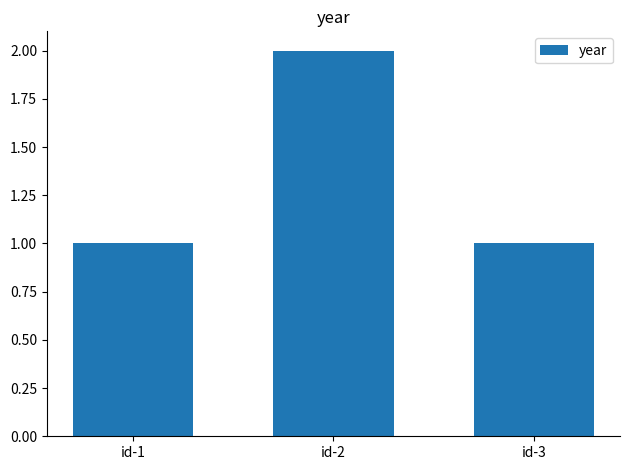

What is the value of the 3rd bar from the left?

1